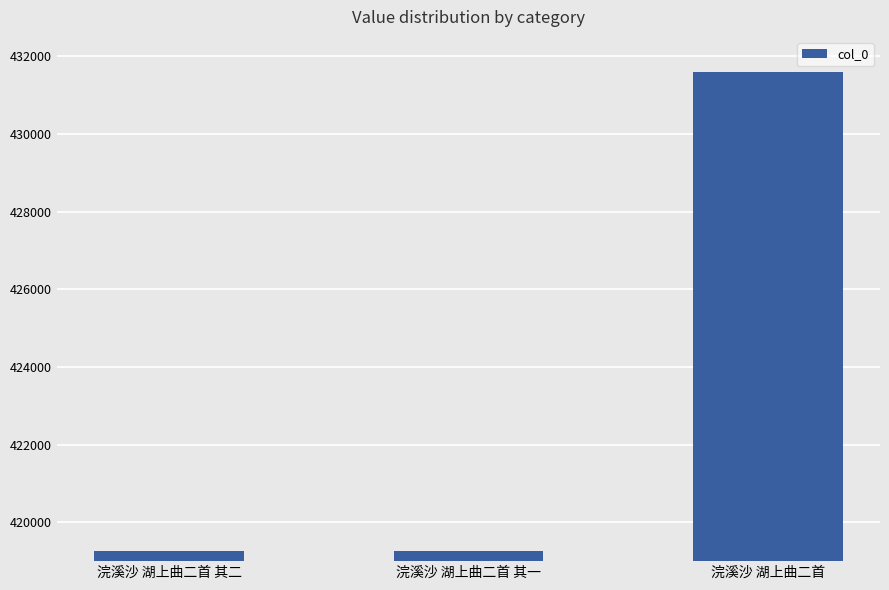

What is the smallest value displayed?

419269